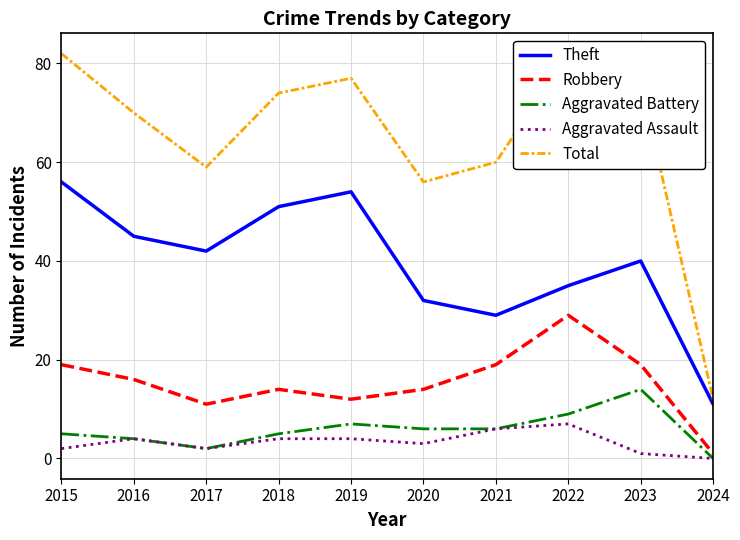

Is this an area chart (filled region under the line)?

No